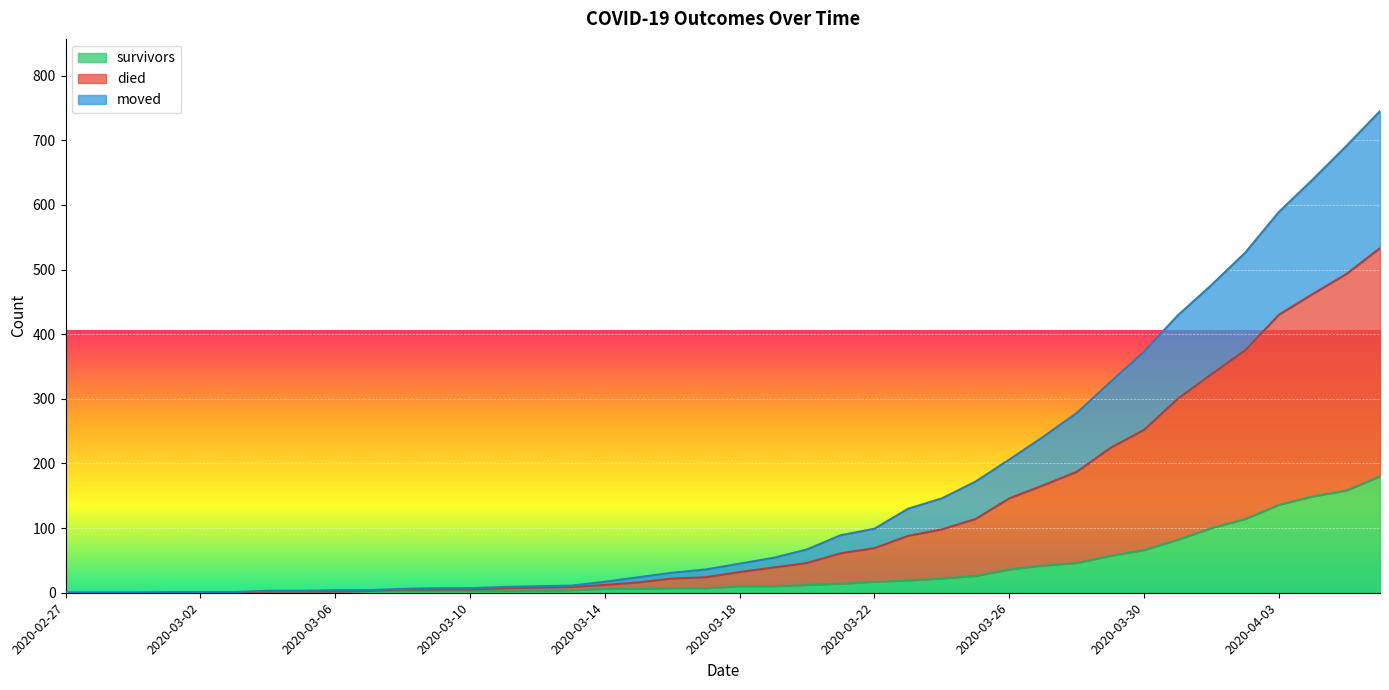

At 2020-03-04, list the series in order from smallest to largest.

survivors, moved, died